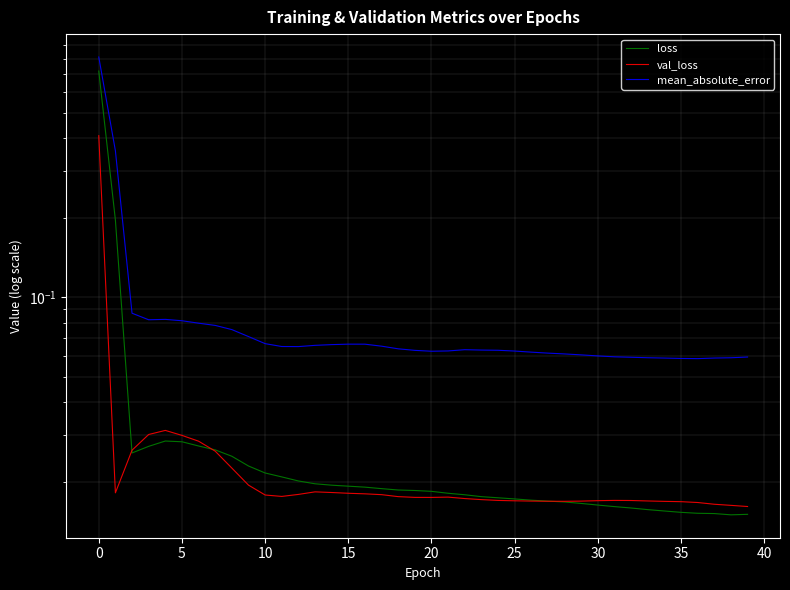

What is the total value across all series at 5?

0.1